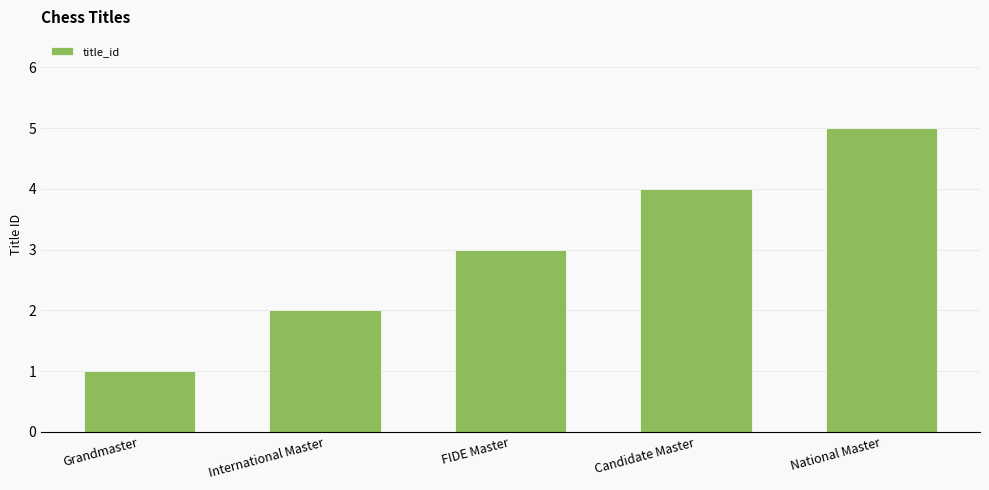

Approximately how many times larger is the value at National Master compared to Grandmaster?

5.0